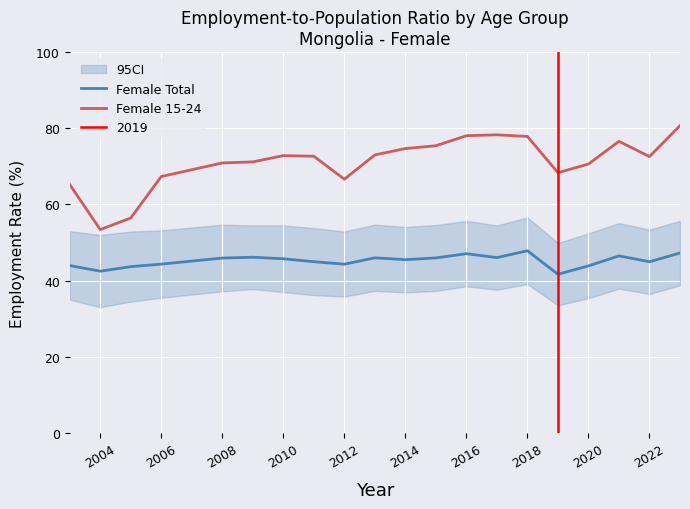

What is the lowest value of the Female 15-24 series?

53.4